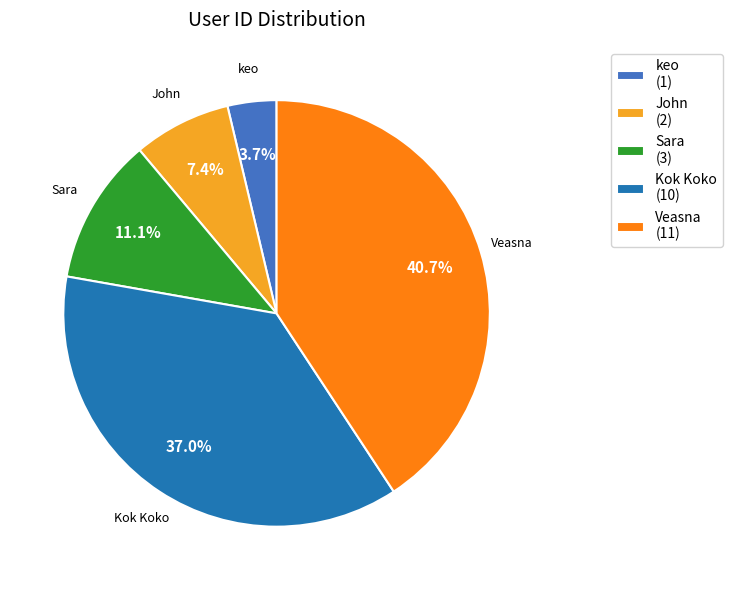

Count the number of slices in the pie.

5